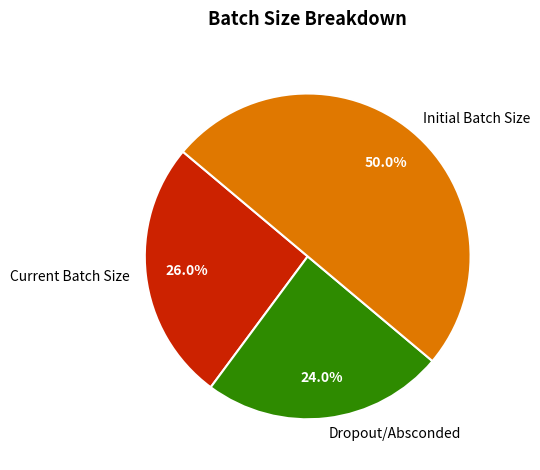

Between Initial Batch Size and Dropout/Absconded, which is larger?

Initial Batch Size